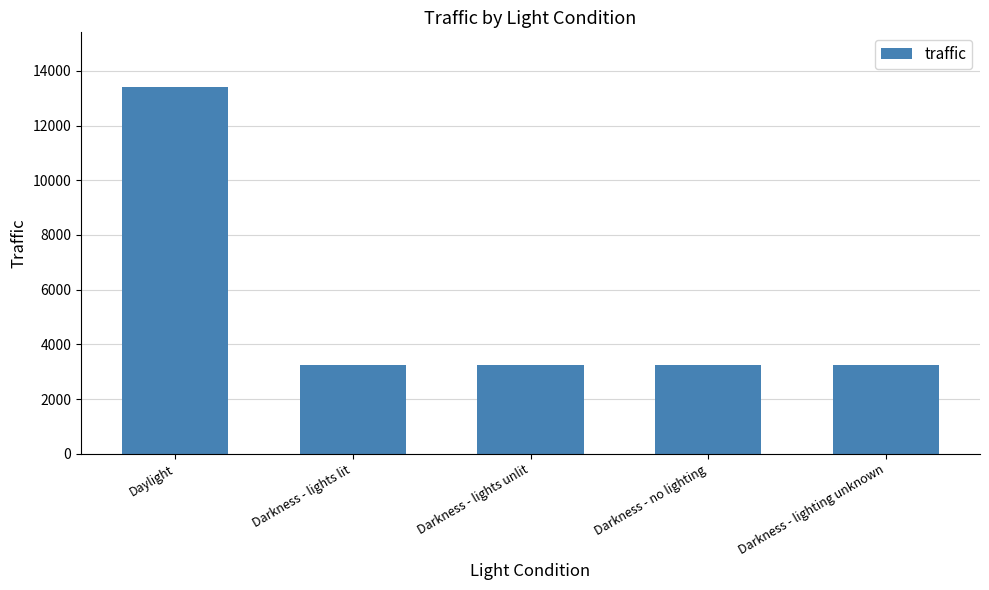

What is the minimum value shown in the chart?

3251